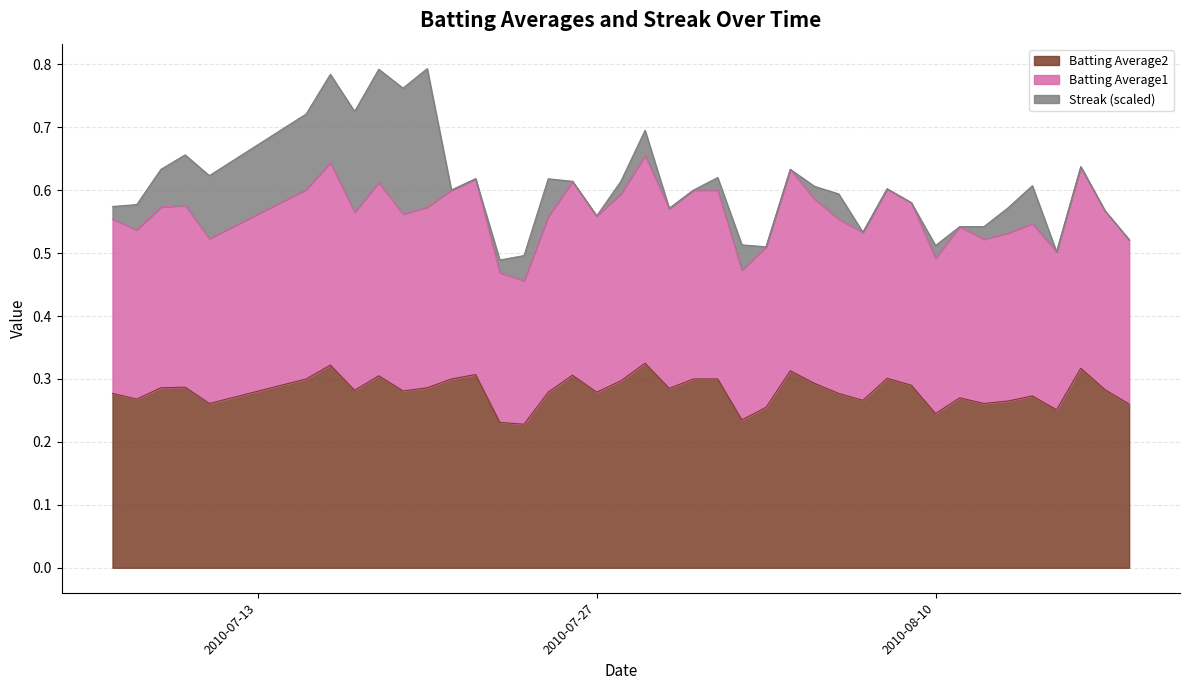

What are all the series names shown in the legend?

Batting Average2, Batting Average1, Streak (scaled)